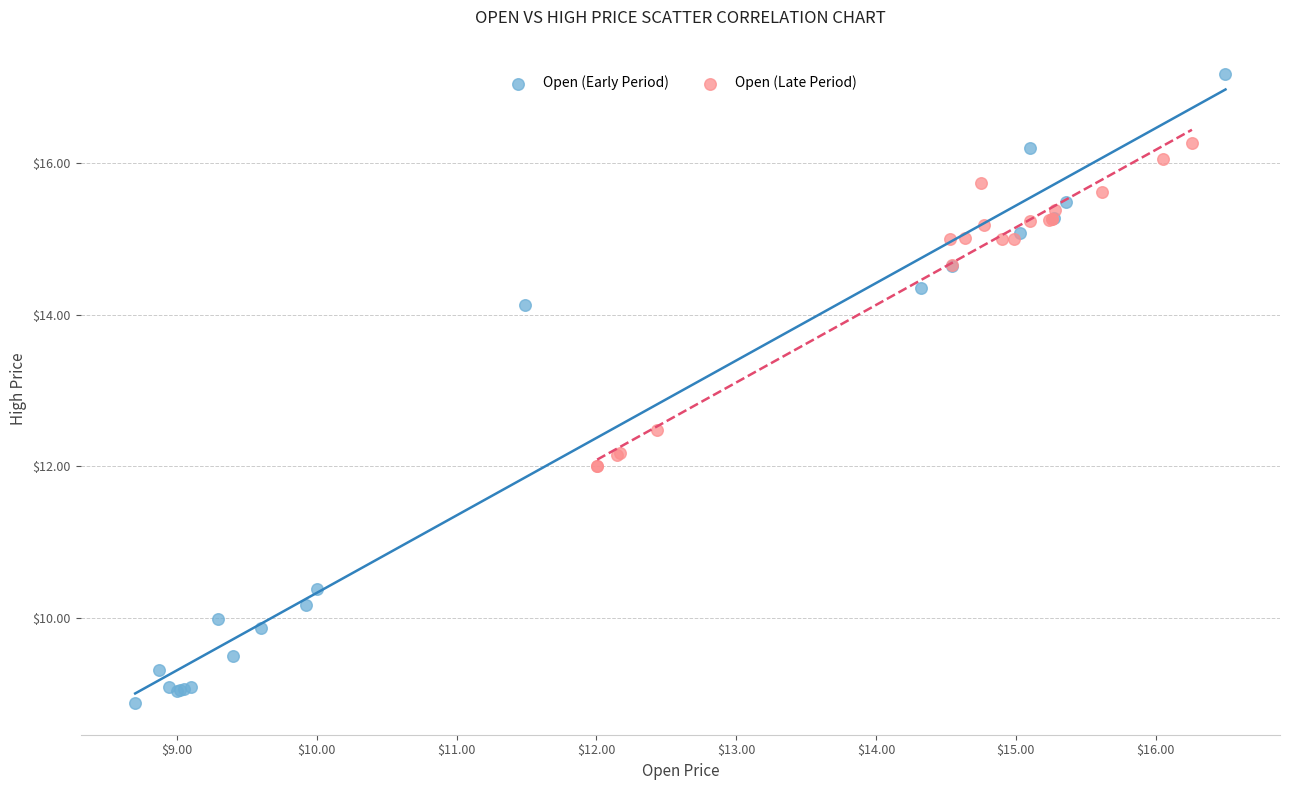

Which series contains the lowest Y value?

Open (Early Period)